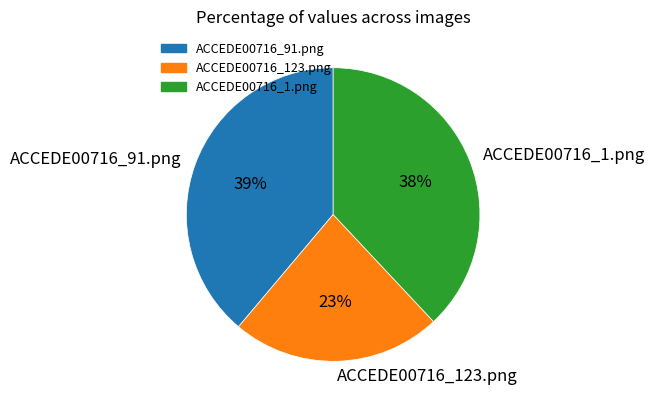

To the nearest percent, what is the average slice percentage?

33%